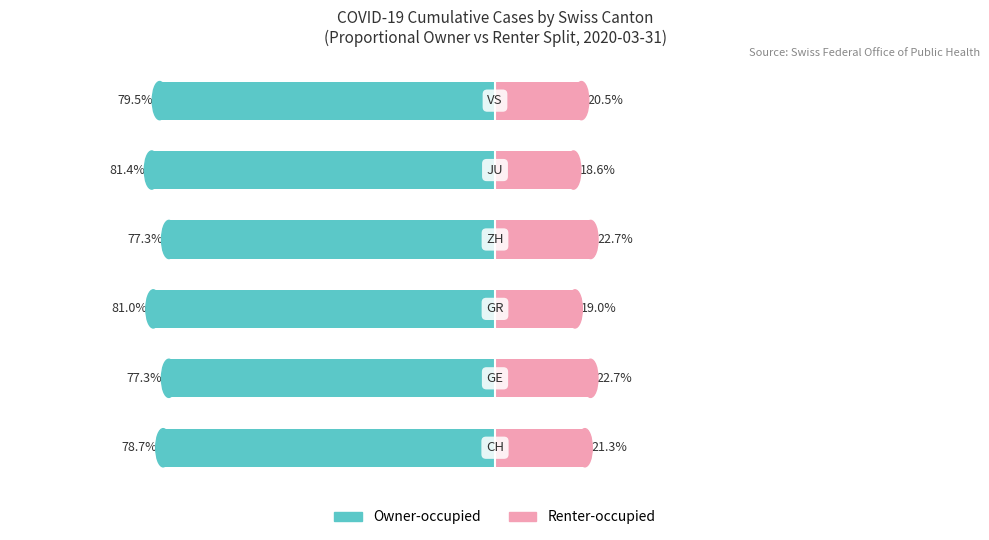

Are the bars horizontal?

Yes